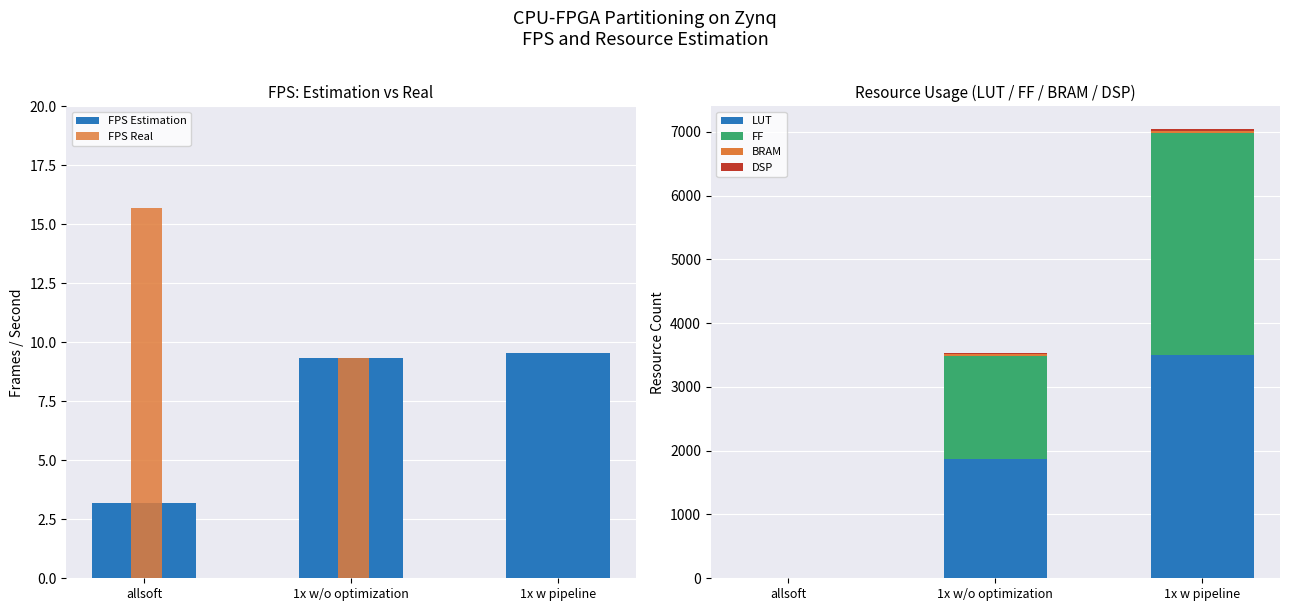

List the series in order of their peak value, lowest first.

FPS Estimation, FPS Real, BRAM, DSP, FF, LUT